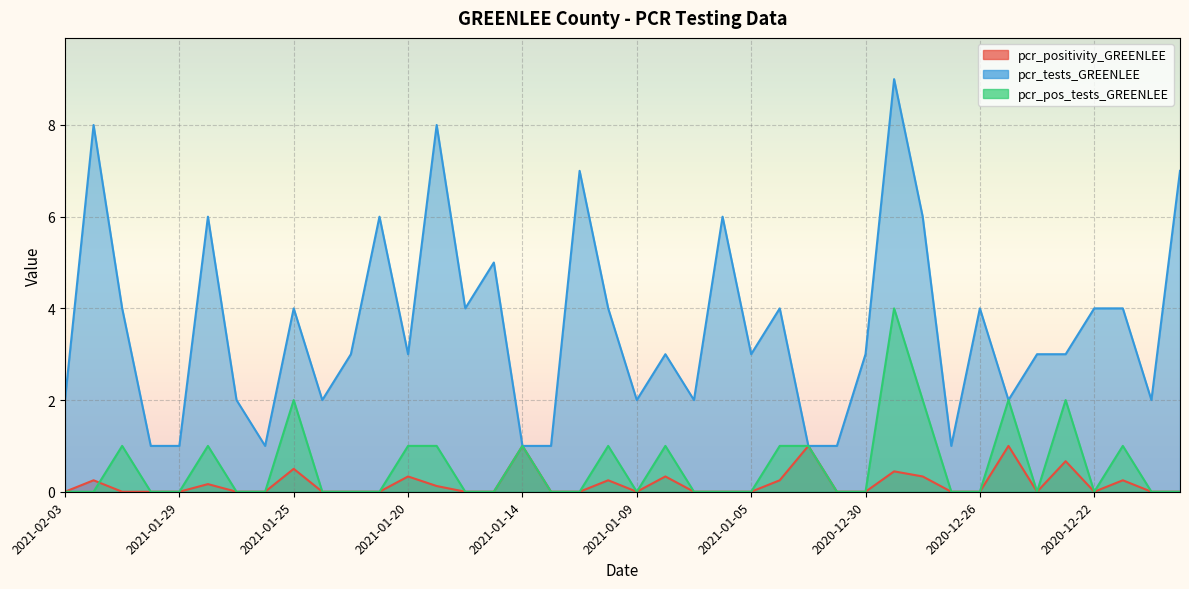

The pcr_tests_GREENLEE series shows 3.0 at 2021-01-09. True or false?

False